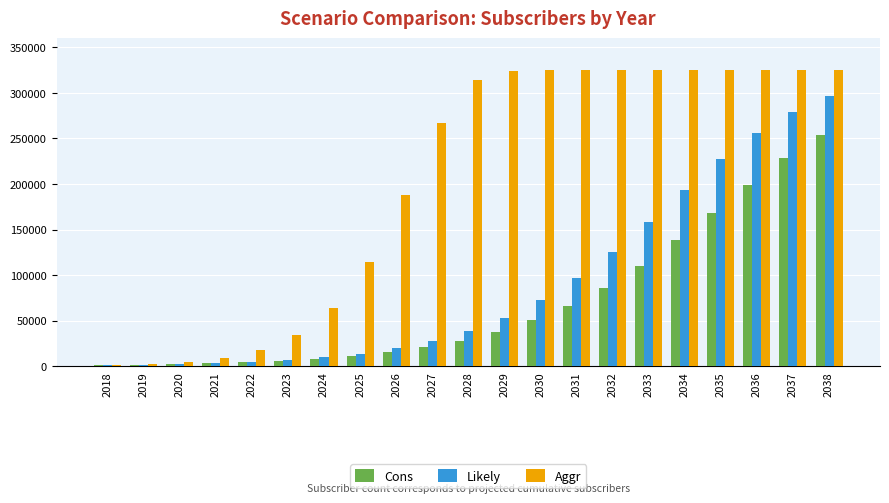

What is the spread (max minus min) of values at 2035?

156948